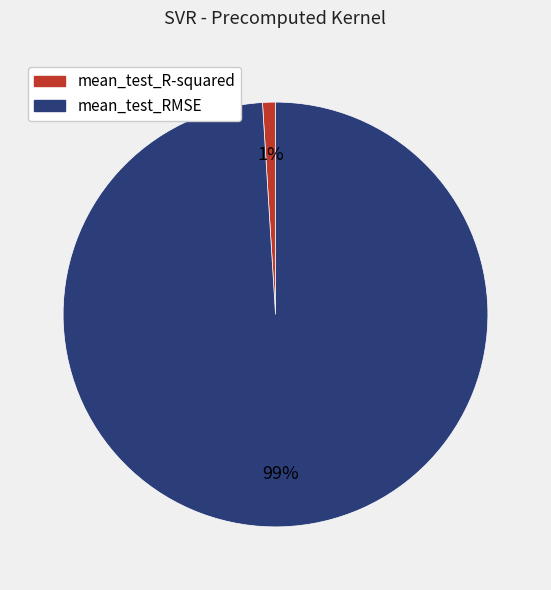

Does mean_test_RMSE account for over 50% of the chart?

Yes